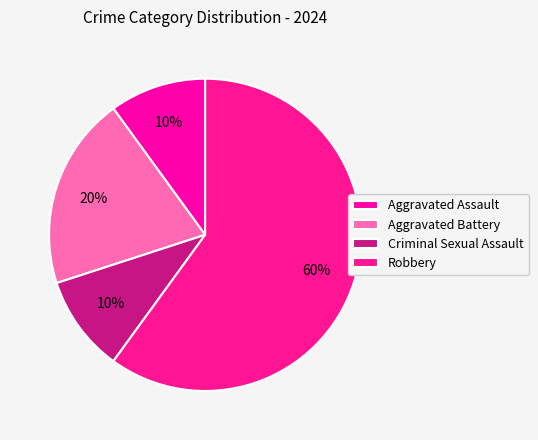

What is the largest slice in the pie chart?

Robbery